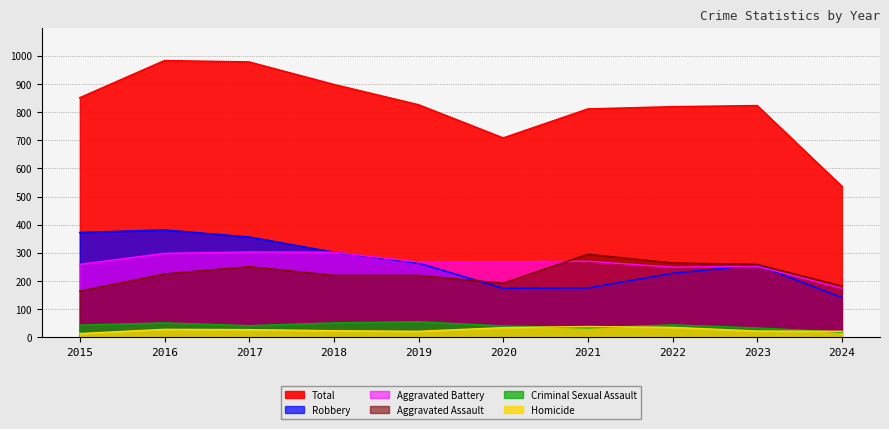

The value of Aggravated Battery at 2024 is 290. True or false?

False